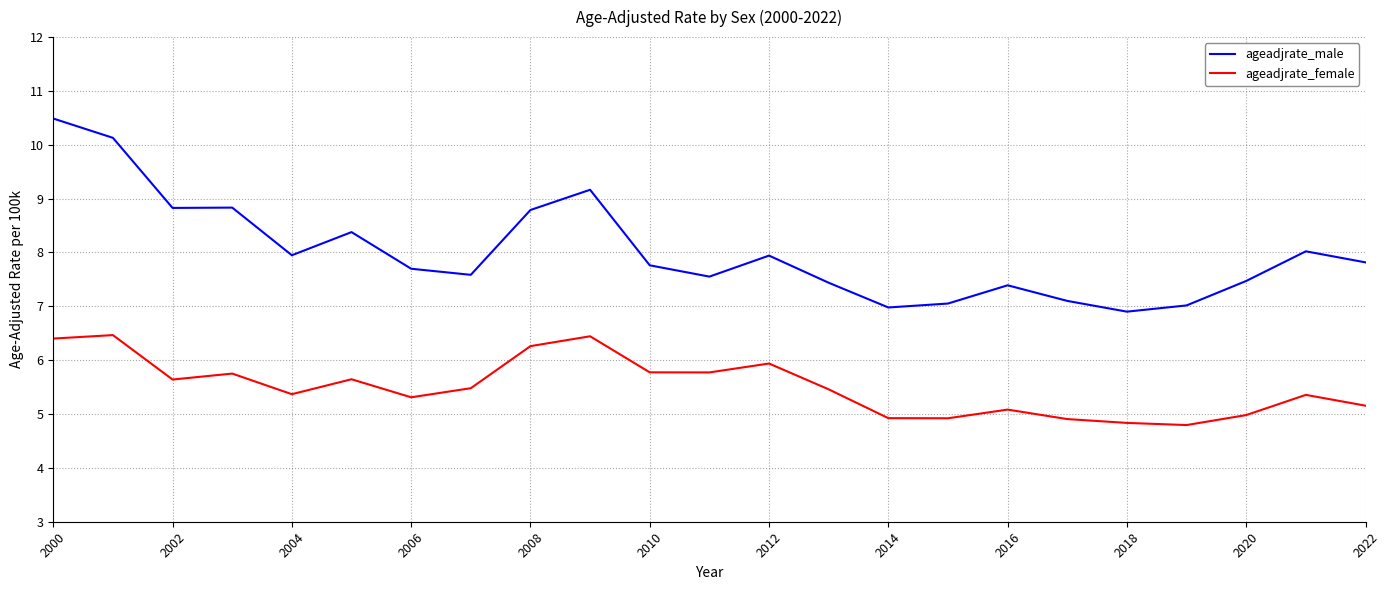

Which series has the largest range (max minus min)?

ageadjrate_male